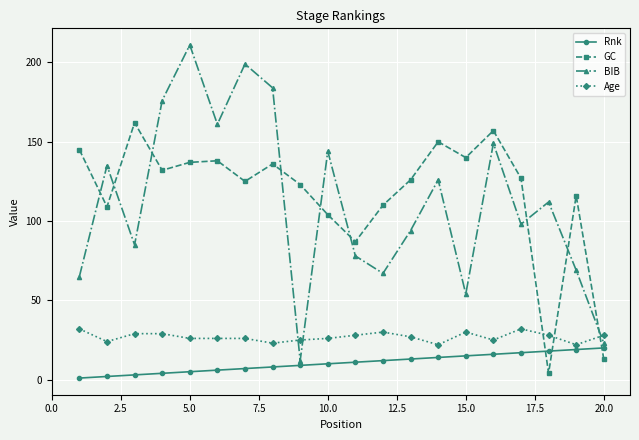

True or false: Age has more than 0 points higher than both neighbors.

True